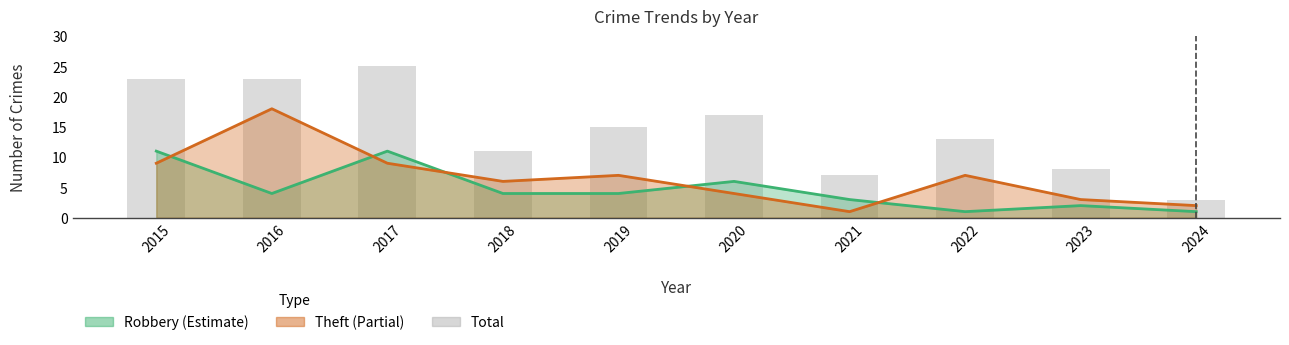

Rank the categories by value from highest to lowest.

2017, 2015, 2016, 2020, 2019, 2022, 2018, 2023, 2021, 2024